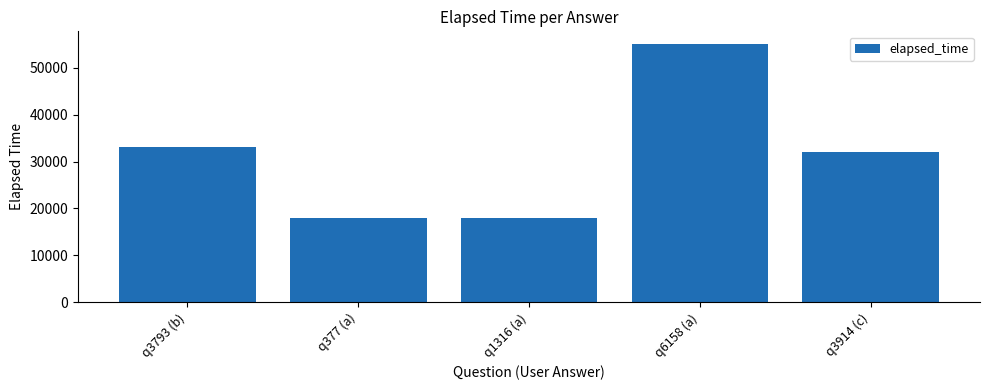

The chart shows a value of 55264 at q3793 (b). True or false?

False